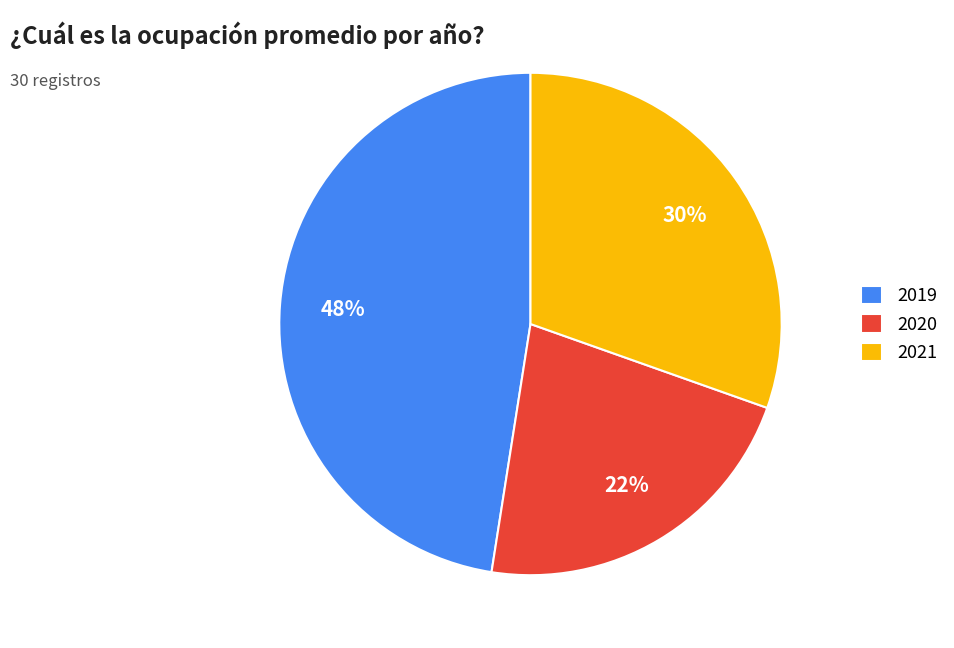

Is there any slice that represents more than half of the pie?

No